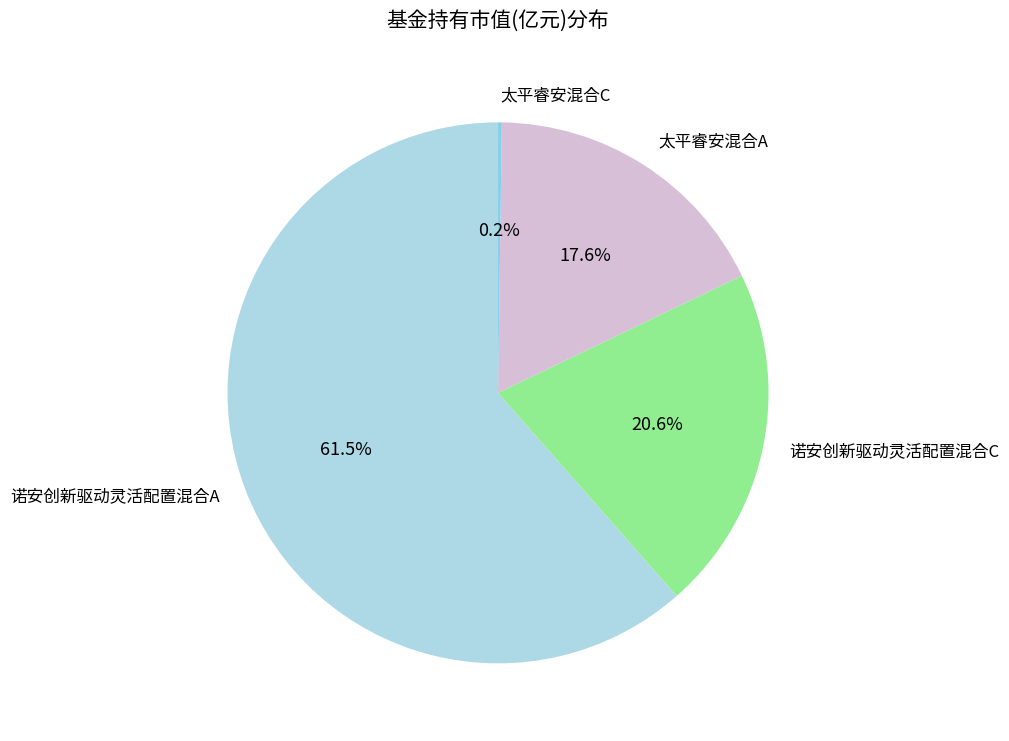

To the nearest percent, what is the combined percentage of 诺安创新驱动灵活配置混合A and 太平睿安混合A?

79%